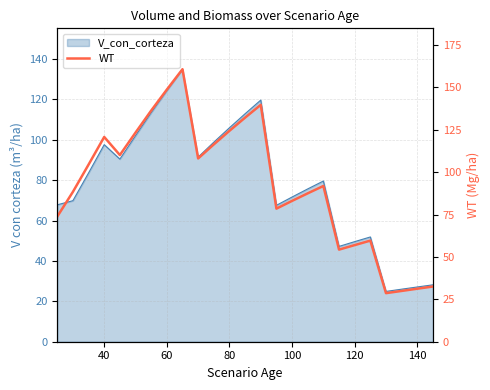

The value at 20 is 20.6. True or false?

False